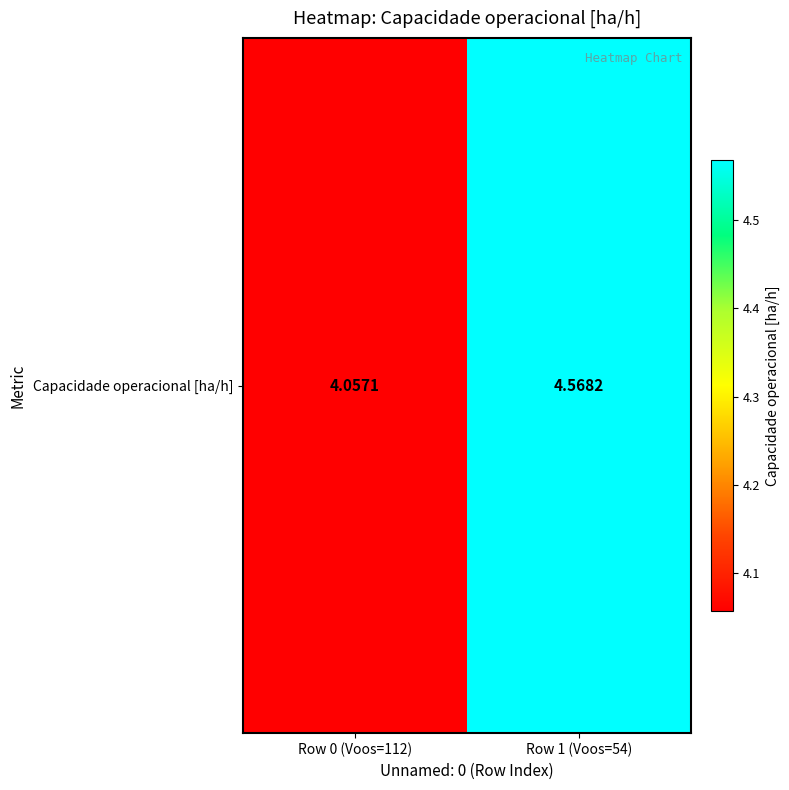

What is the change in value from Row 0 (Voos=112) to Row 1 (Voos=54)?

+0.5